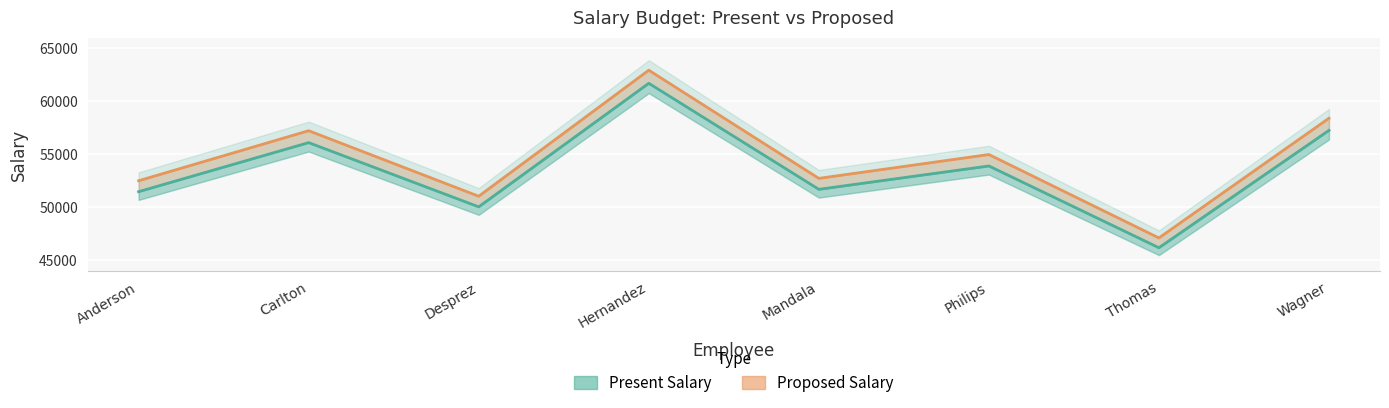

At which label does Proposed Salary reach its minimum?

Thomas